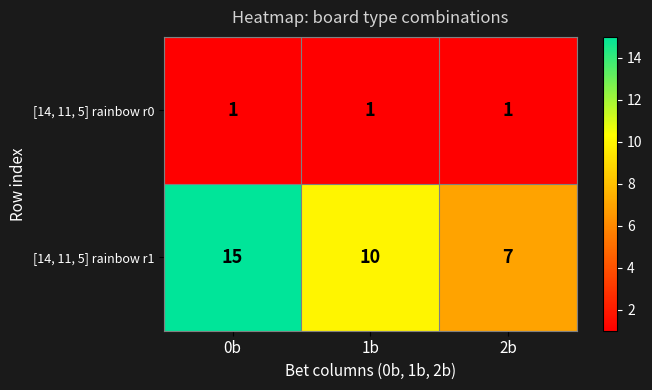

Rank the series by their average value, from lowest to highest.

[14, 11, 5] rainbow r0, [14, 11, 5] rainbow r1